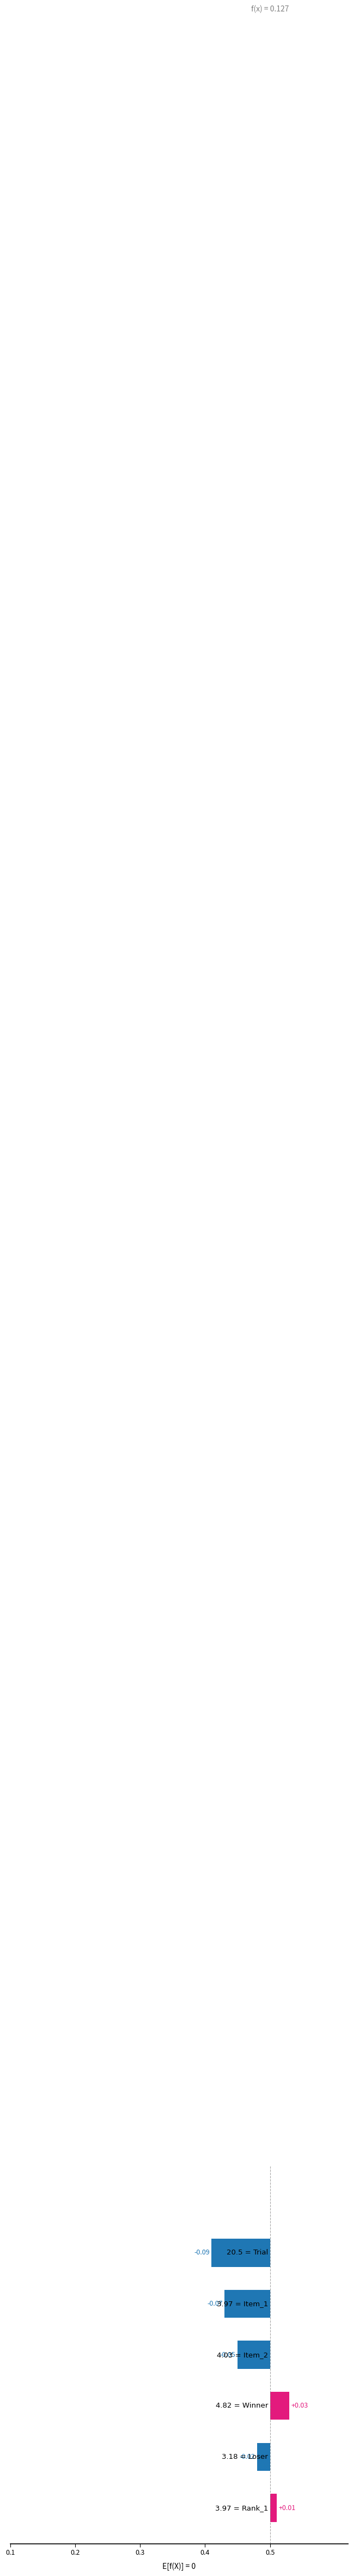

How many values exceed 0?

2